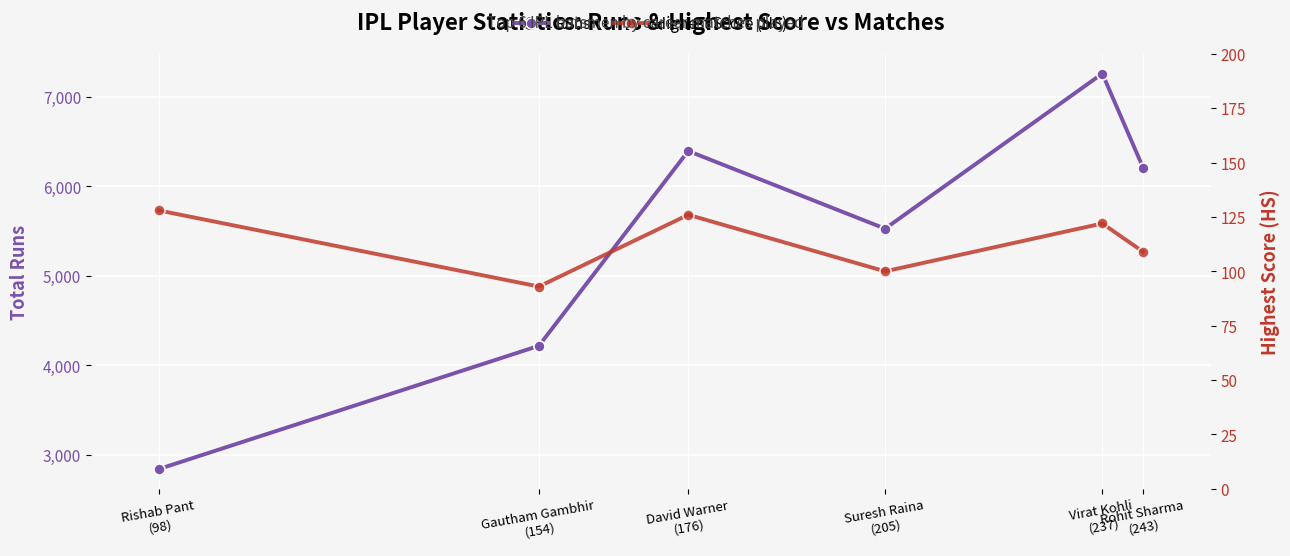

Reading left to right, extract all data points from this chart.

Runs: Rishab Pant
(98)=2838	Gautham Gambhir
(154)=4217	David Warner
(176)=6397	Suresh Raina
(205)=5528	Virat Kohli
(237)=7263	Rohit Sharma
(243)=6211
Highest Score (HS): Rishab Pant
(98)=128	Gautham Gambhir
(154)=93	David Warner
(176)=126	Suresh Raina
(205)=100	Virat Kohli
(237)=122	Rohit Sharma
(243)=109